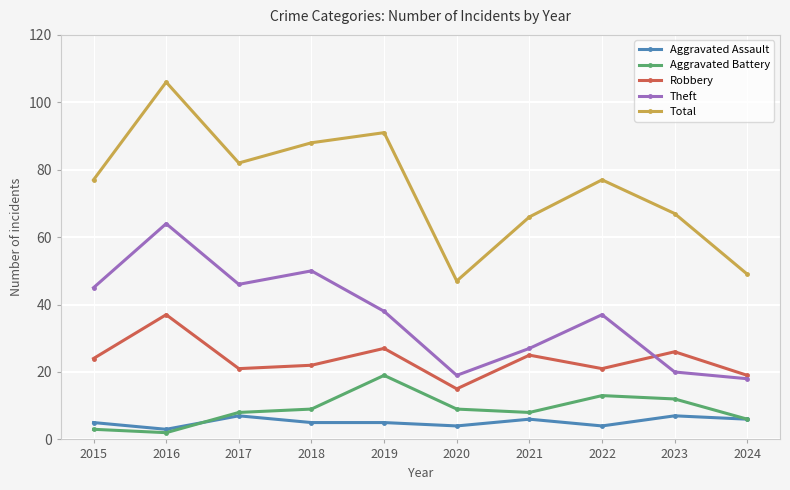

What is the value of the Theft point at the 6th from the left?

19